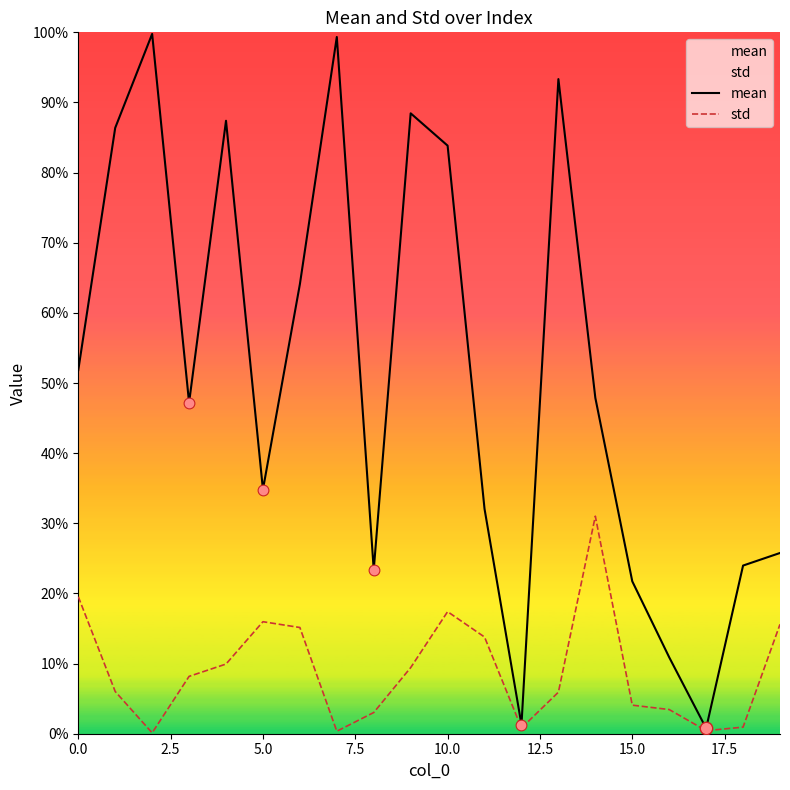

Which series reaches the minimum Y coordinate?

std